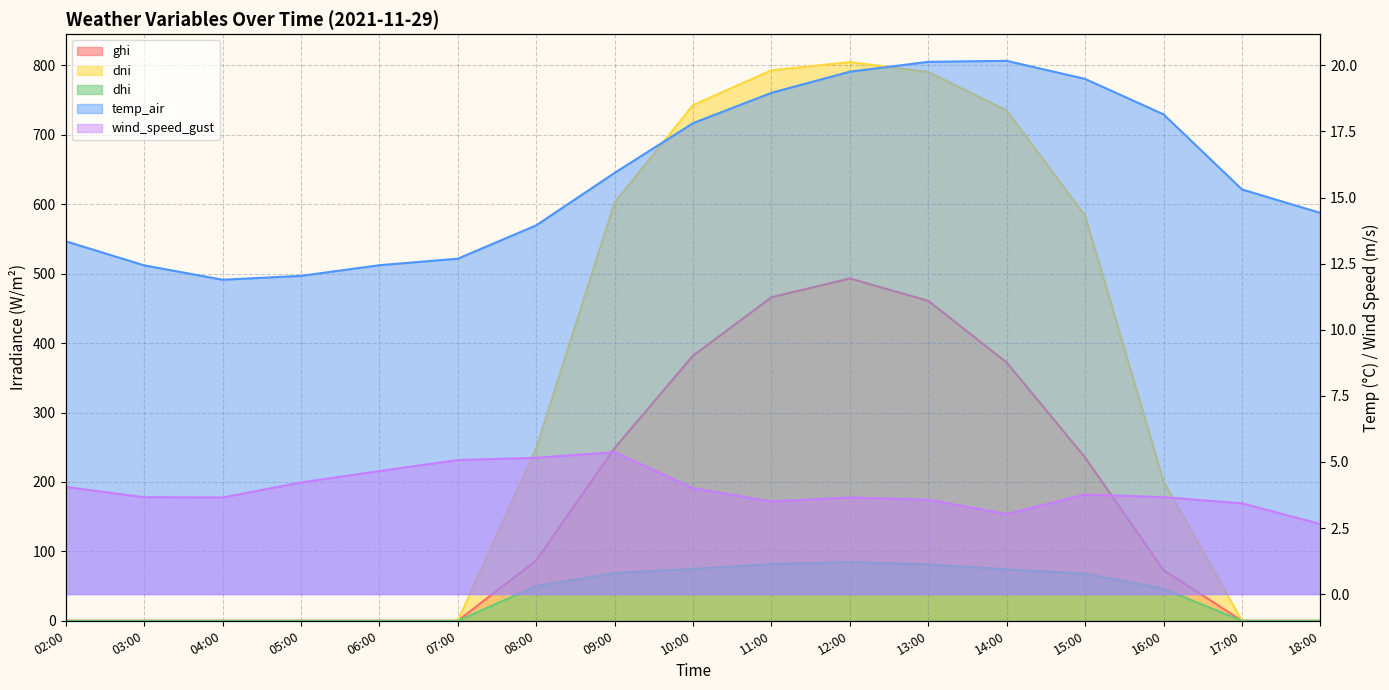

At which label does temp_air first exceed 15?

09:00